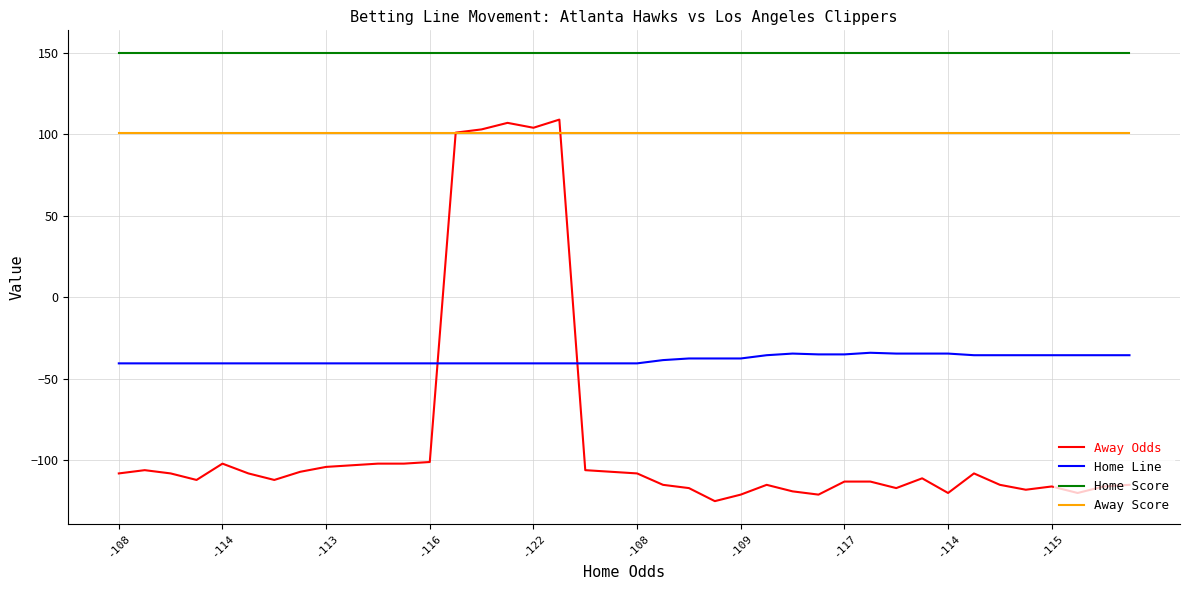

Which series has the widest spread of values?

Away Odds